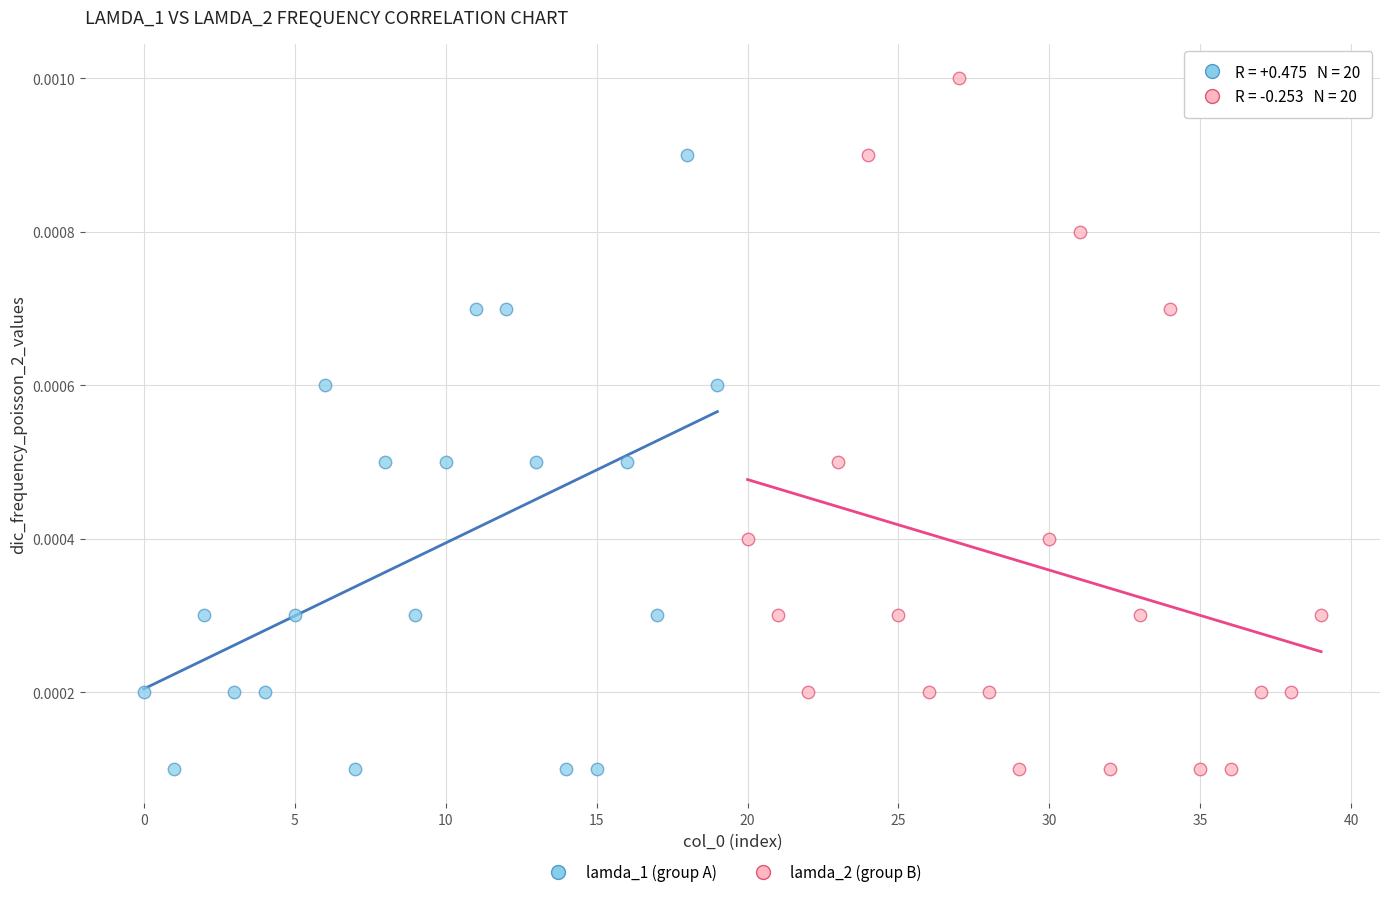

What are all the series names shown in the legend?

lamda_1 (group A), lamda_2 (group B)